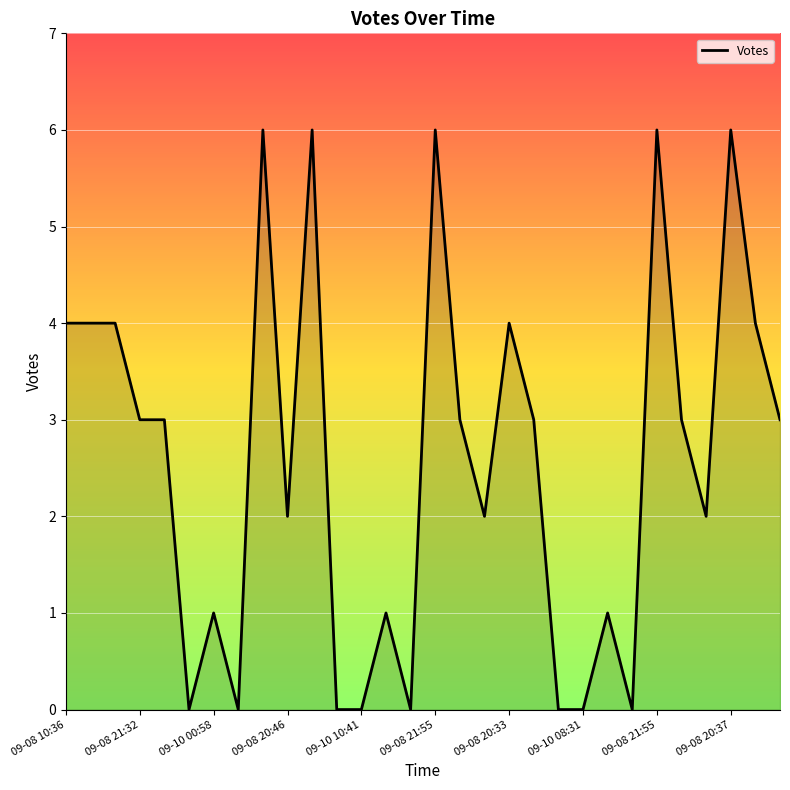

What is the greatest value displayed?

6